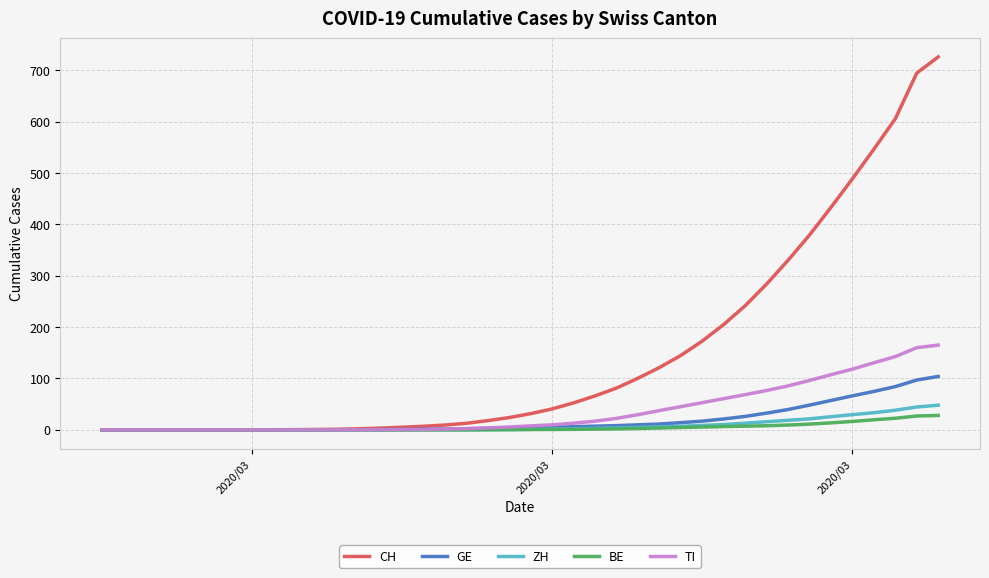

What is the average value of the CH series?

145.8